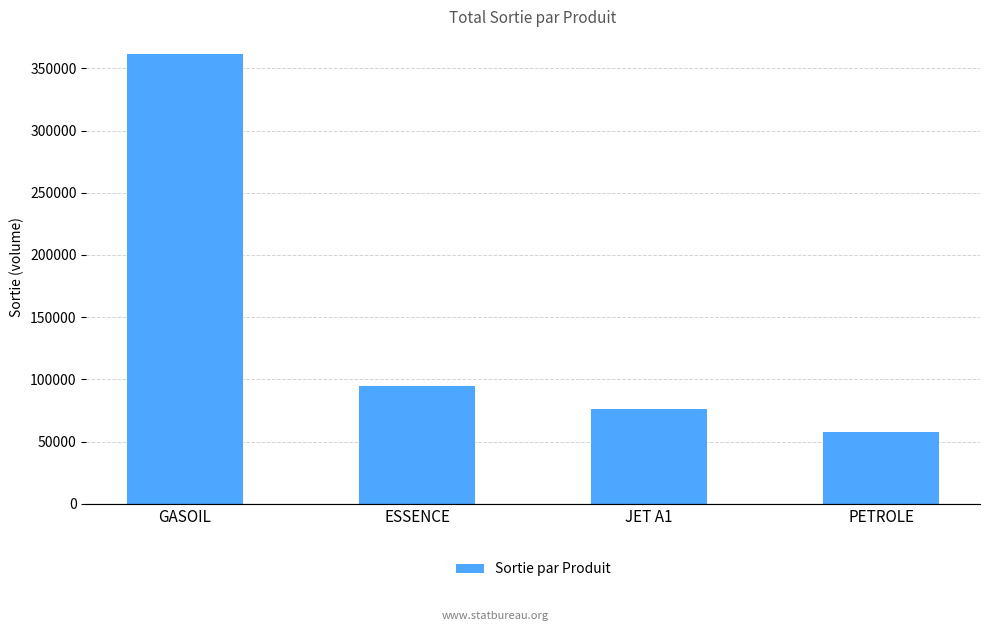

List the labels in order of value, smallest first.

PETROLE, JET A1, ESSENCE, GASOIL